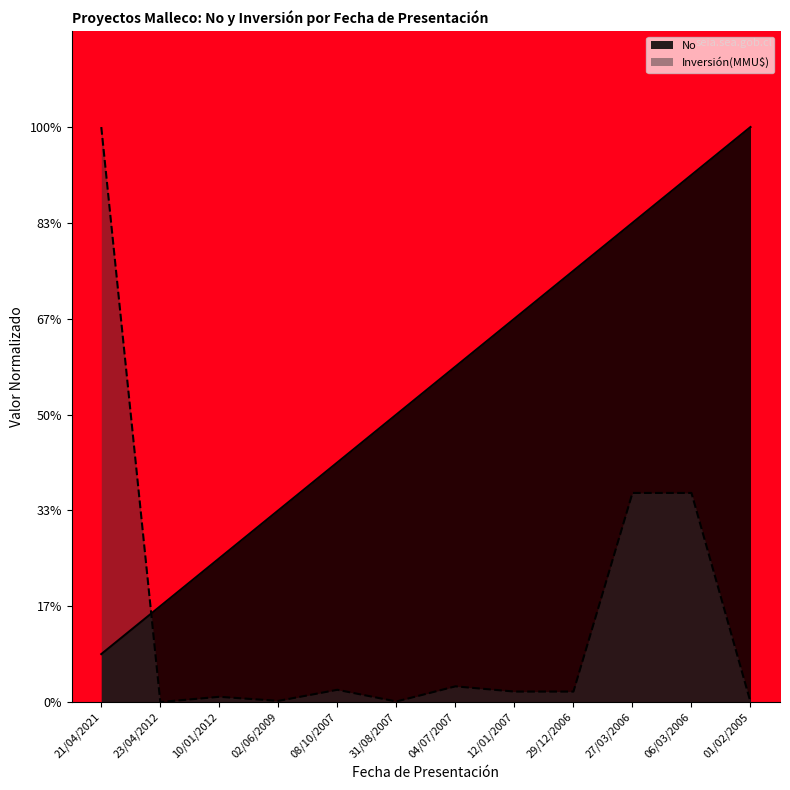

What are all the series names shown in the legend?

No, Inversión(MMU$)